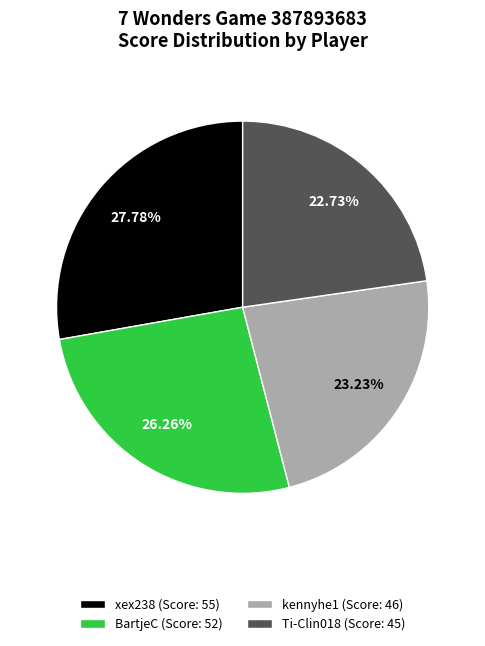

Between BartjeC and kennyhe1, which is larger?

BartjeC